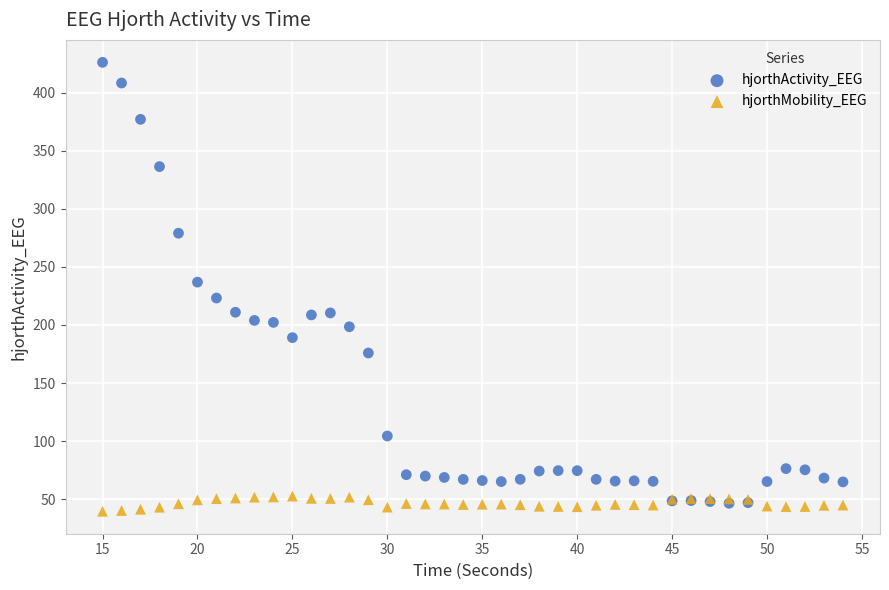

What are all the series names shown in the legend?

hjorthActivity_EEG, hjorthMobility_EEG